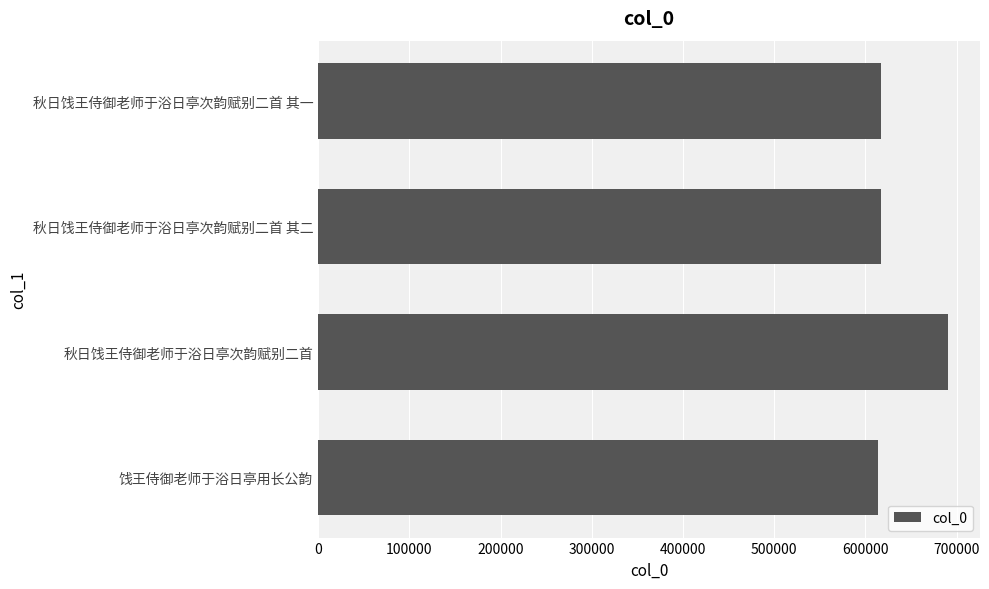

What is the difference between the maximum and second lowest values?

73553